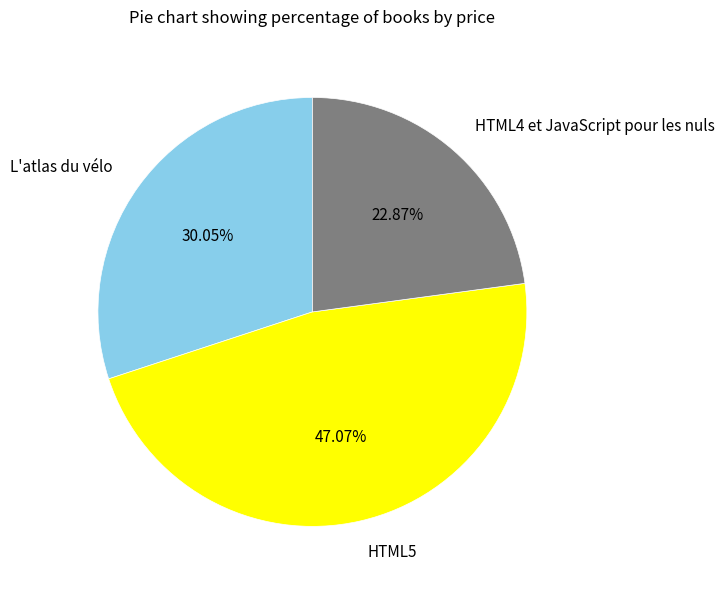

How many segments does this pie chart have?

3